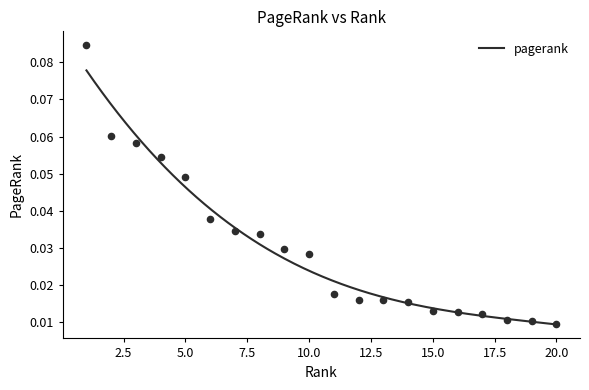

Between 17 and 8, which is larger?

8